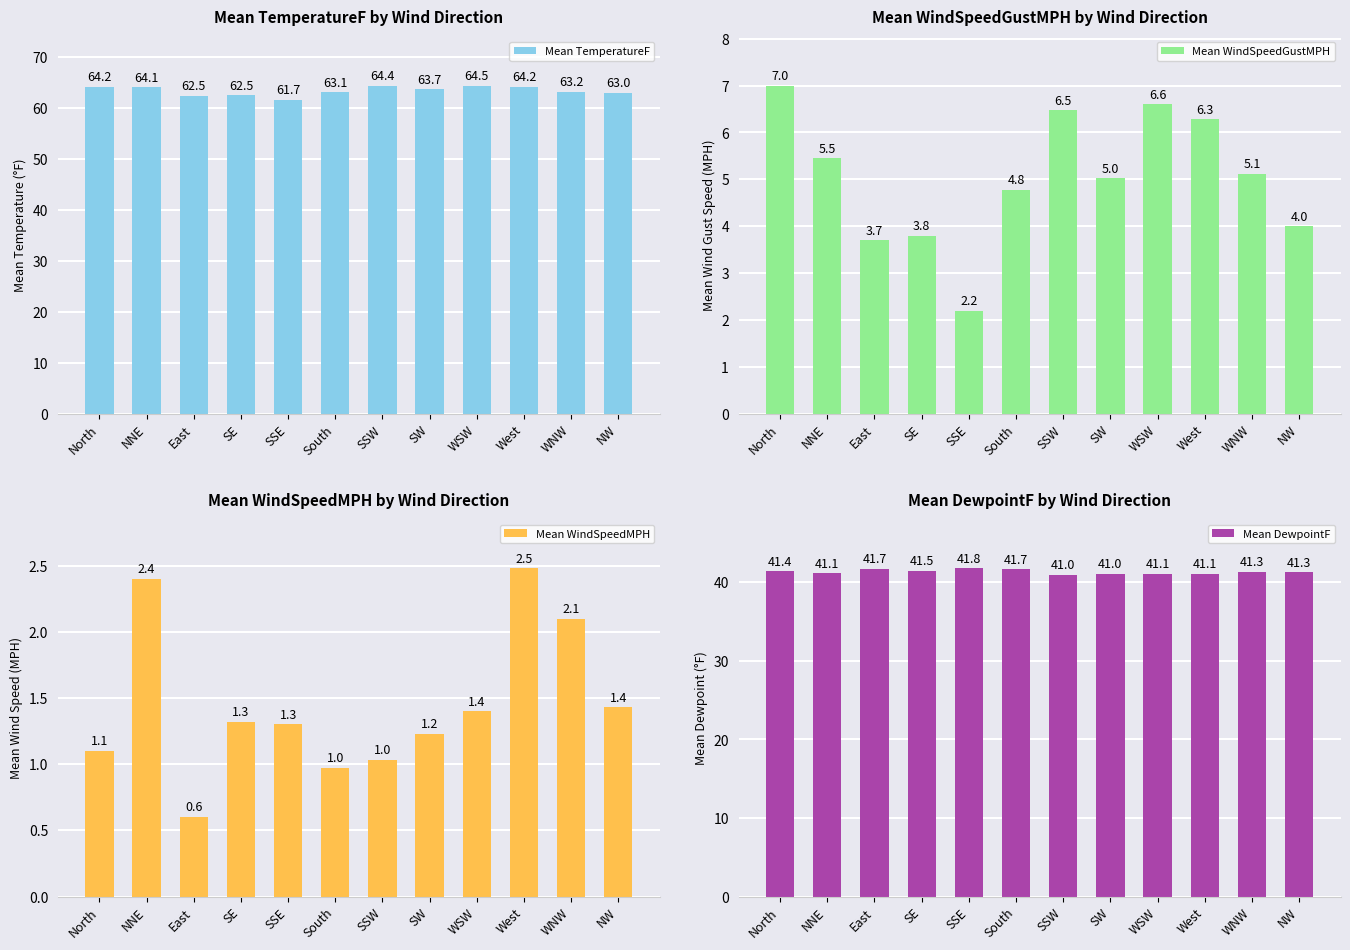

The value of Mean WindSpeedMPH at North is 1.1. True or false?

True